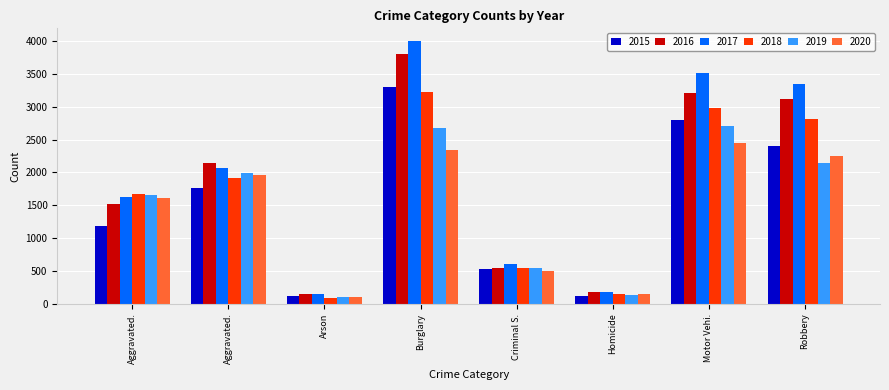

At how many categories does at least one series exceed 3179?

3